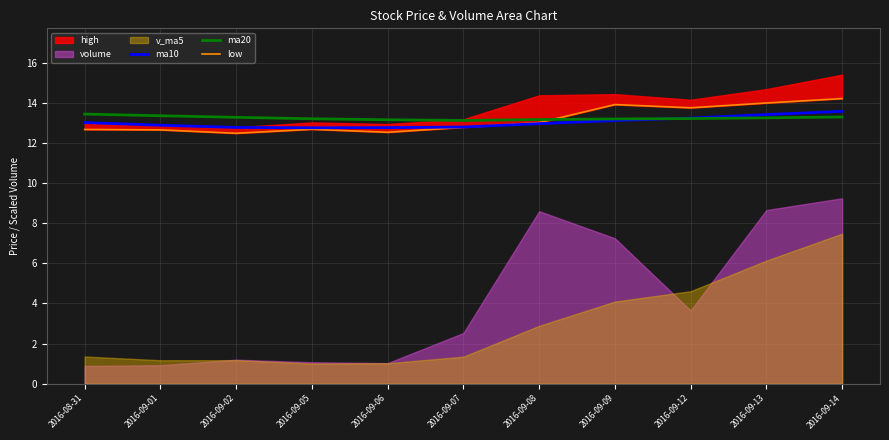

List the labels in order of ma20 value, smallest first.

2016-09-07, 2016-09-06, 2016-09-08, 2016-09-09, 2016-09-05, 2016-09-12, 2016-09-13, 2016-09-02, 2016-09-14, 2016-09-01, 2016-08-31